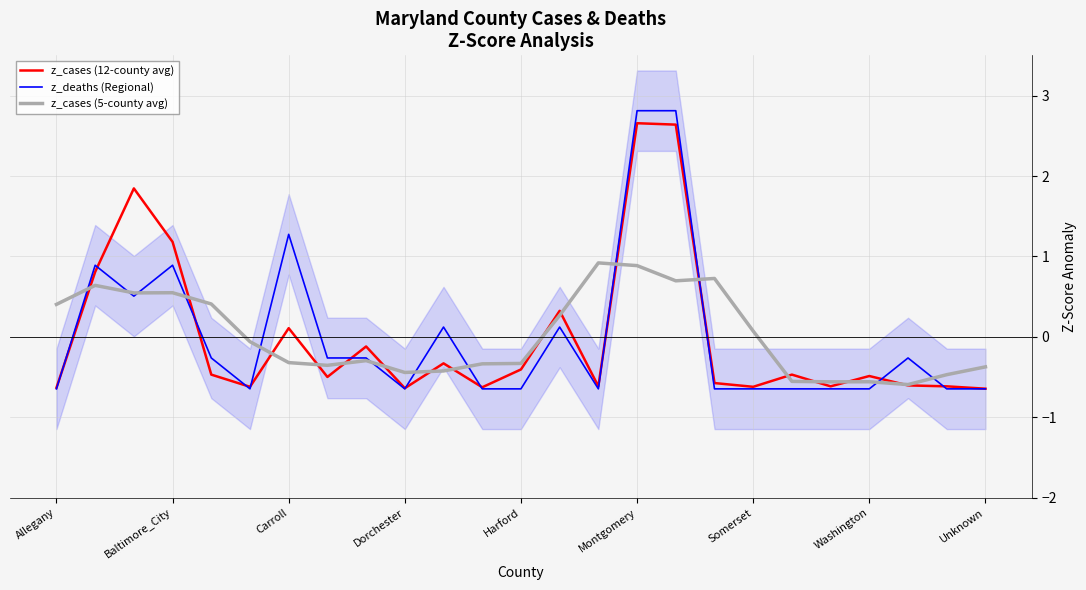

At how many categories does at least one series exceed 2?

2